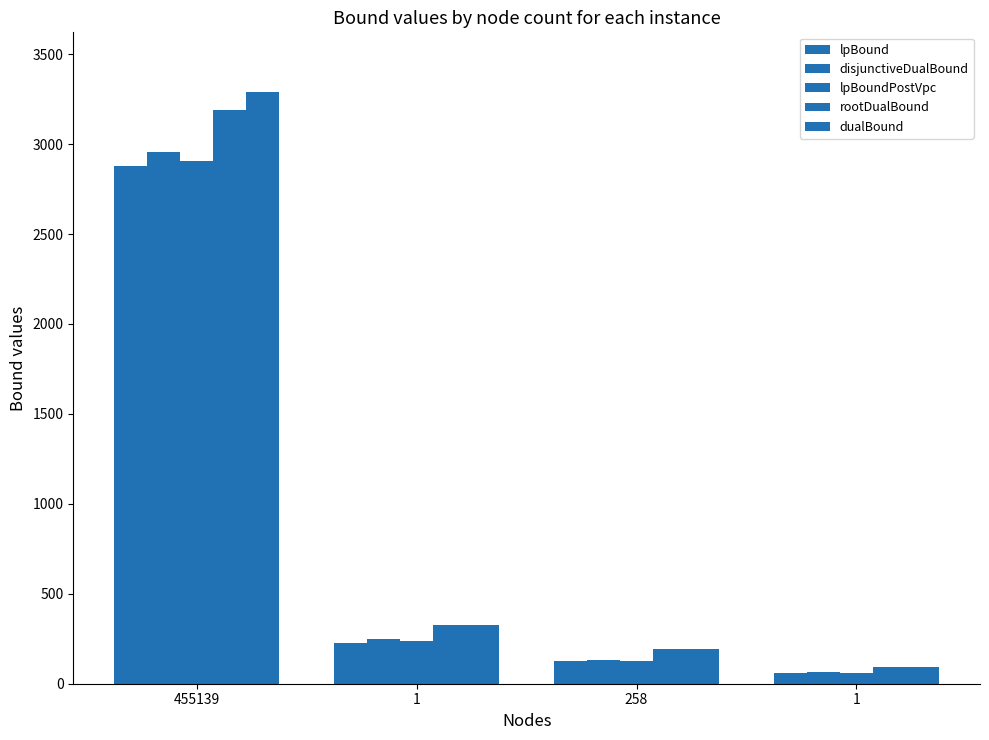

Is the value of dualBound at 258 greater than the value of disjunctiveDualBound at 1?

No